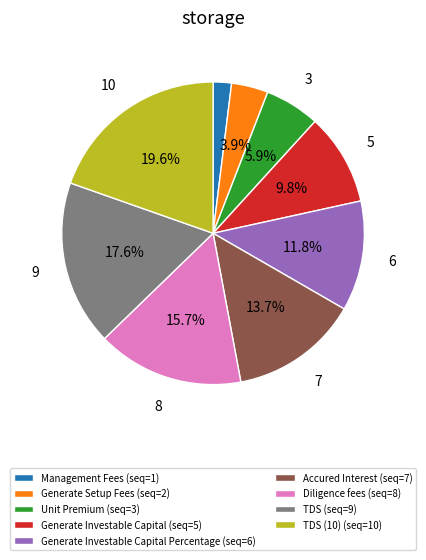

What portion of the pie excludes Generate Setup Fees (seq=2)?

96.1%